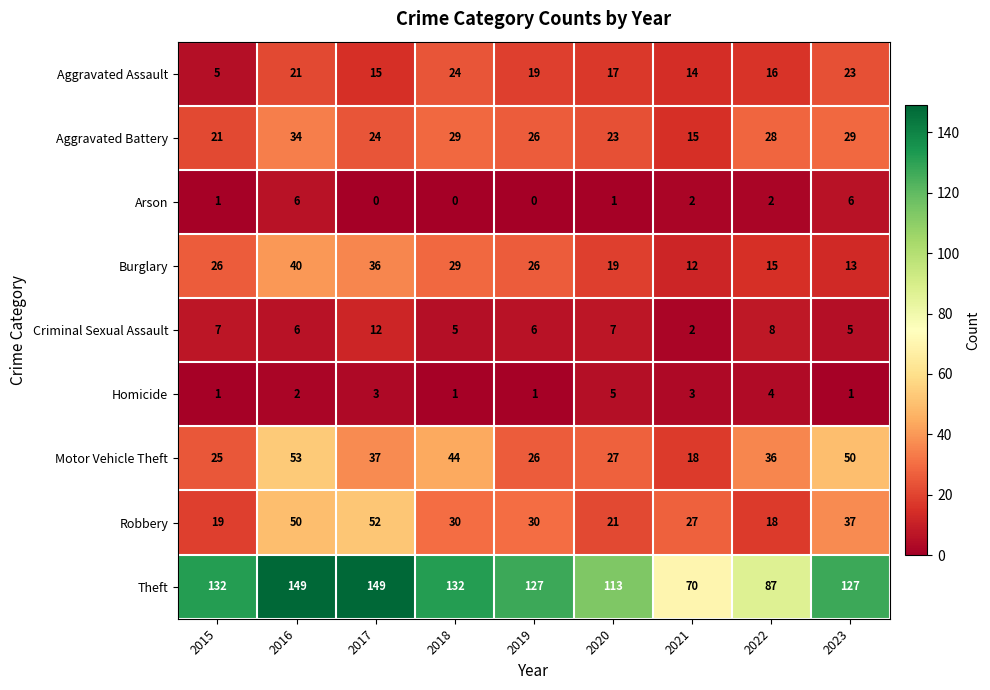

True or false: Homicide has a value of 3 at 2016.

False